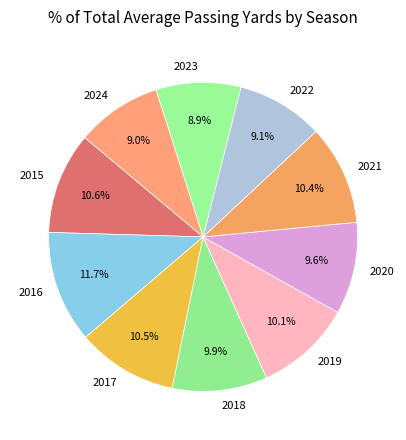

Is there a majority slice in this chart?

No